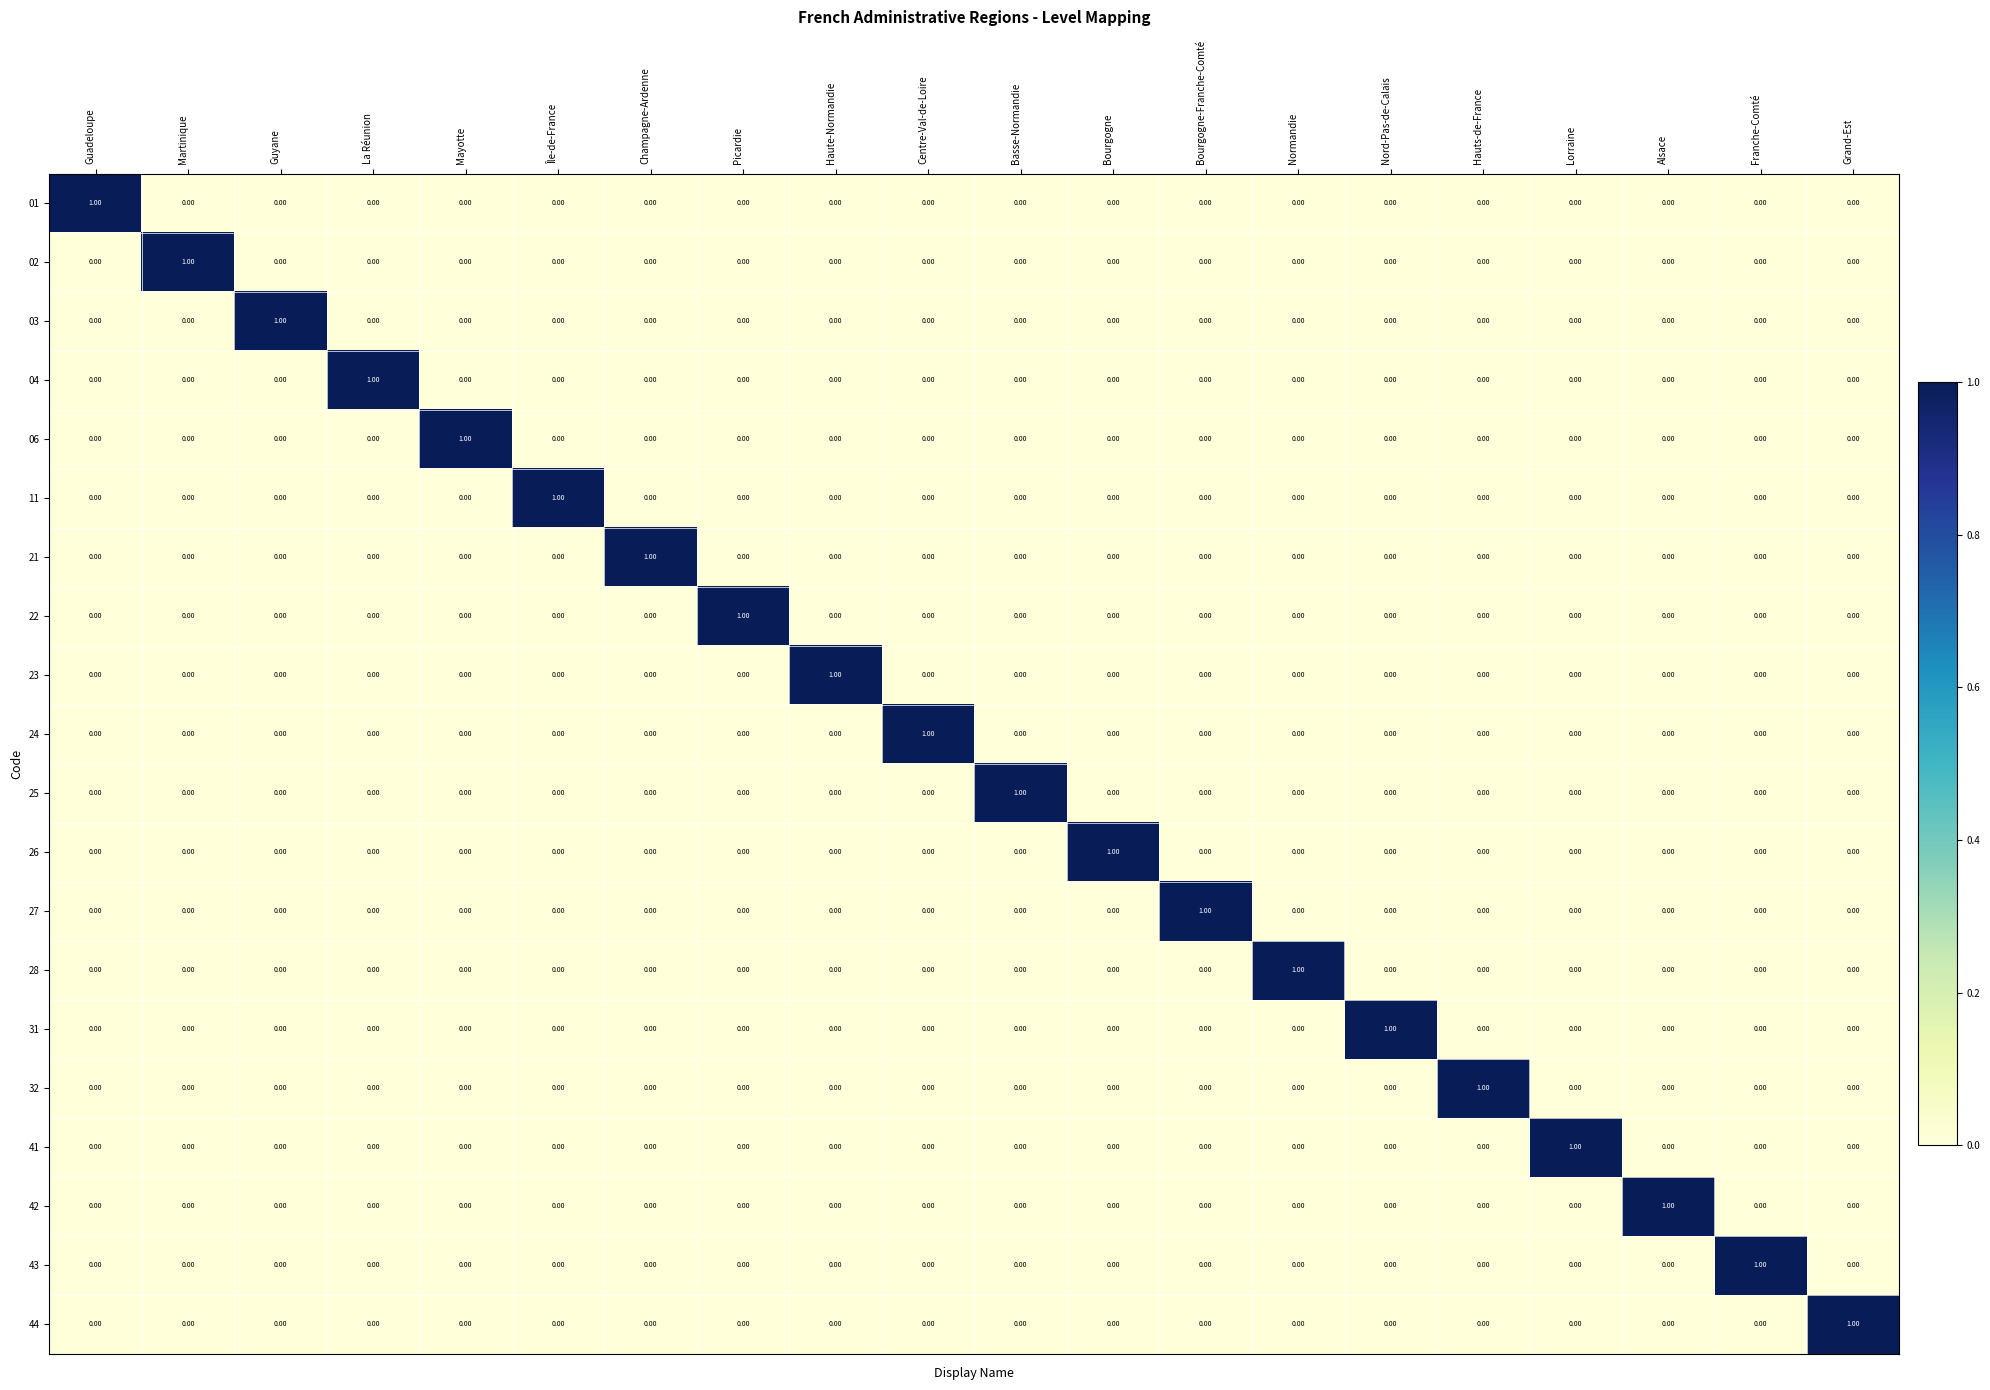

How many series are shown in this chart?

20